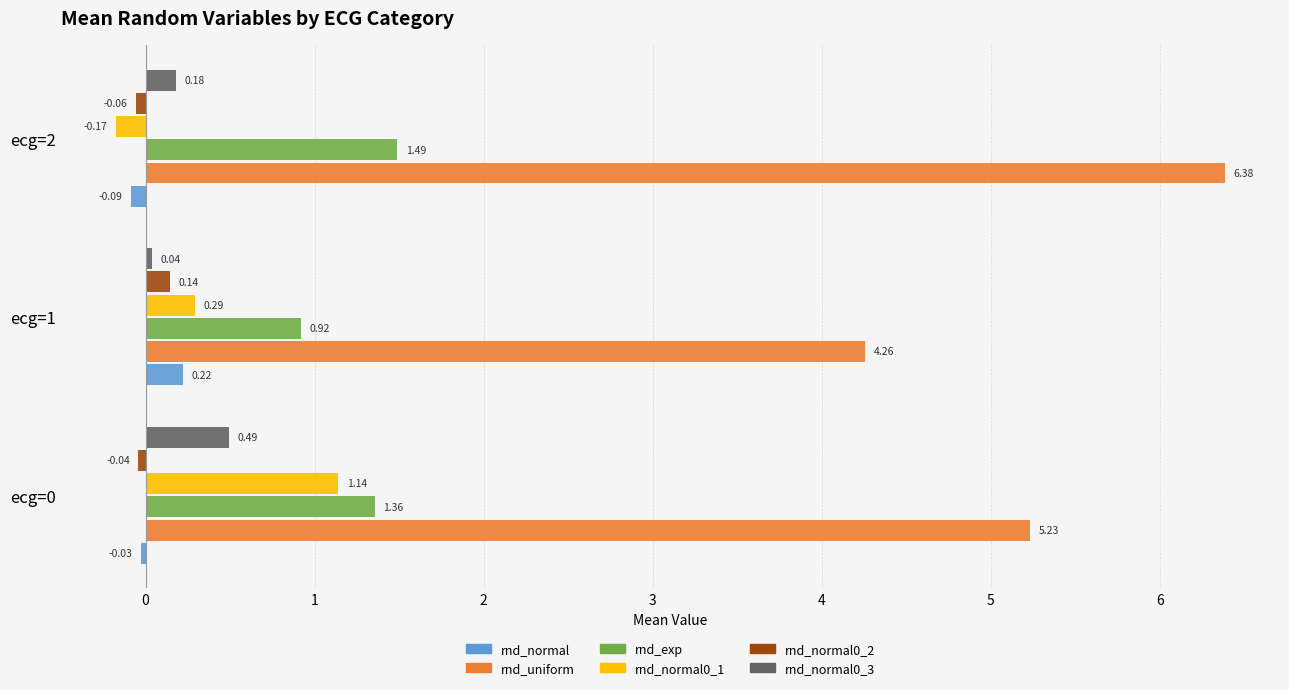

Which series has the widest spread of values?

rnd_uniform